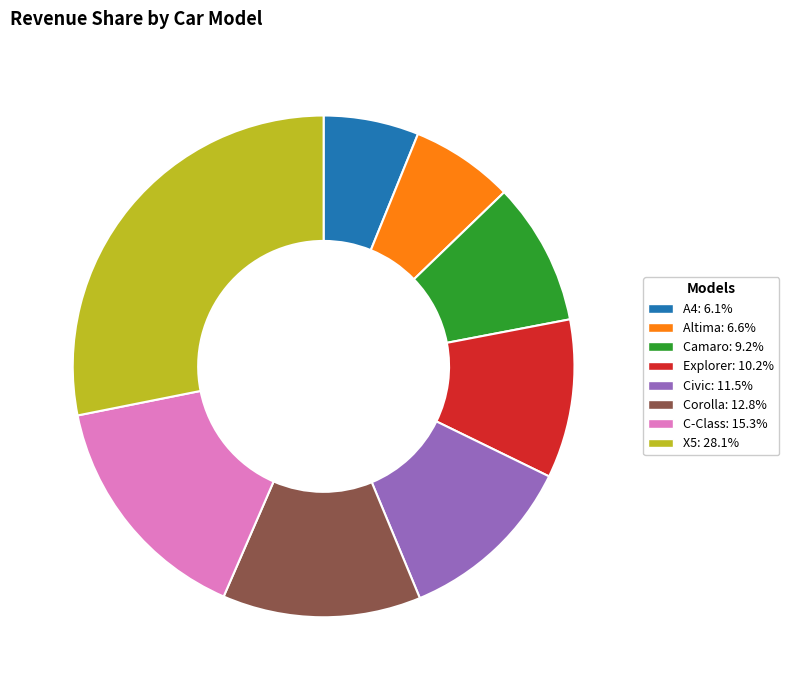

Which has a higher value, A4 or C-Class?

C-Class